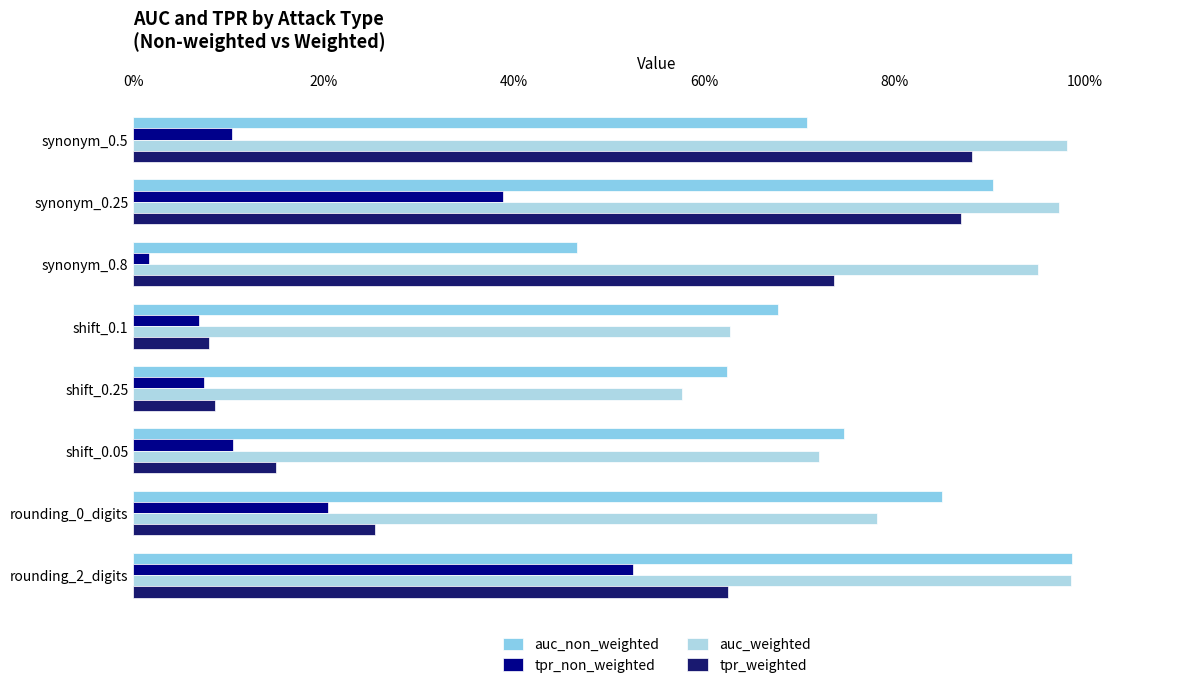

Reading left to right, extract all data points from this chart.

auc_non_weighted: 0.7	0.9	0.5	0.7	0.6	0.7	0.8	1.0
tpr_non_weighted: 0.1	0.4	0.0	0.1	0.1	0.1	0.2	0.5
auc_weighted: 1.0	1.0	1.0	0.6	0.6	0.7	0.8	1.0
tpr_weighted: 0.9	0.9	0.7	0.1	0.1	0.1	0.3	0.6